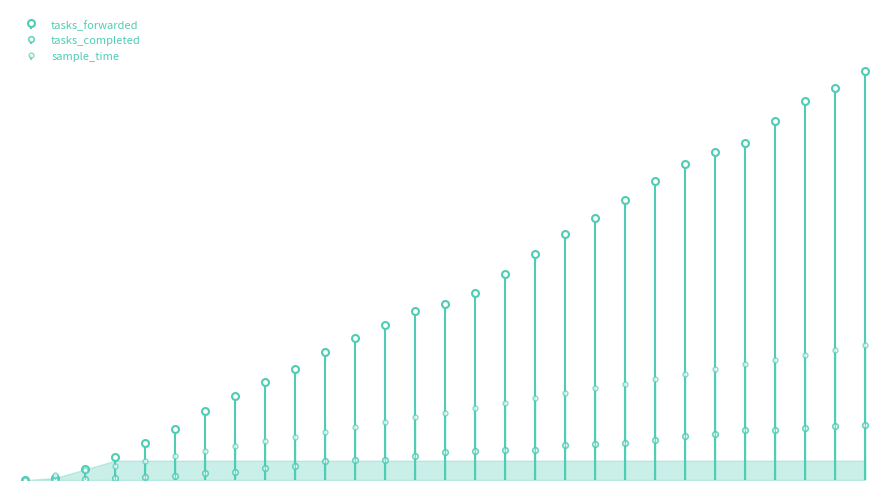

At which label is sample_time closest to 70?

70